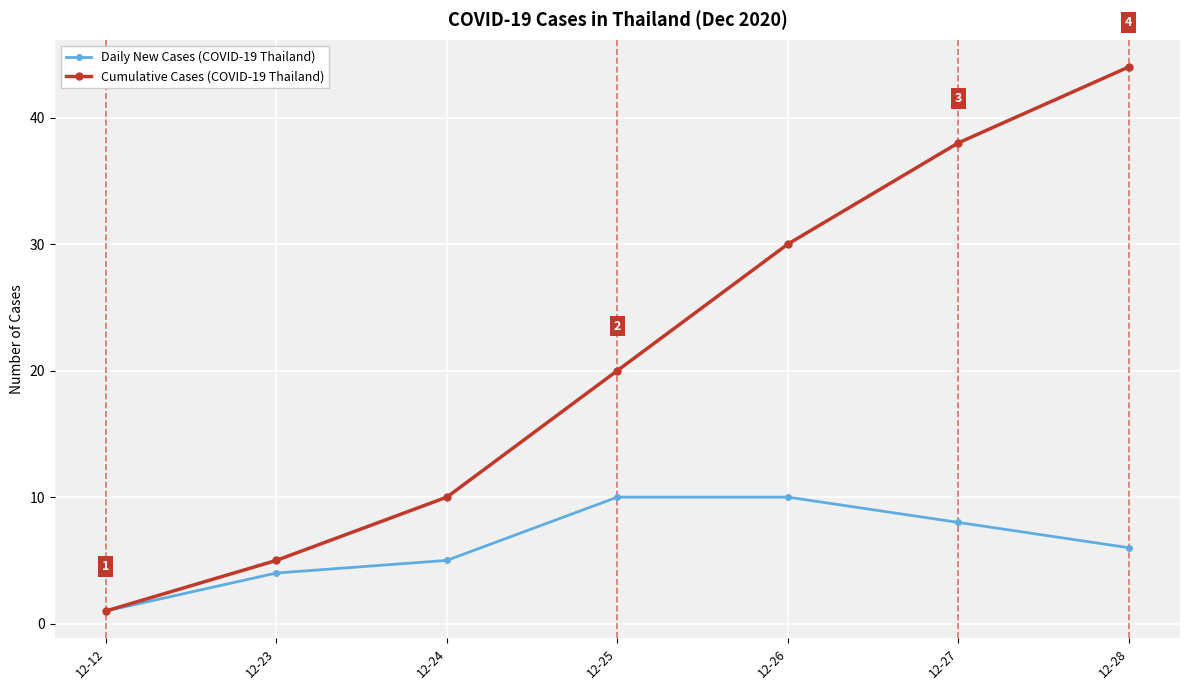

At which label is Cumulative Cases (COVID-19 Thailand) closest to 22?

12-25